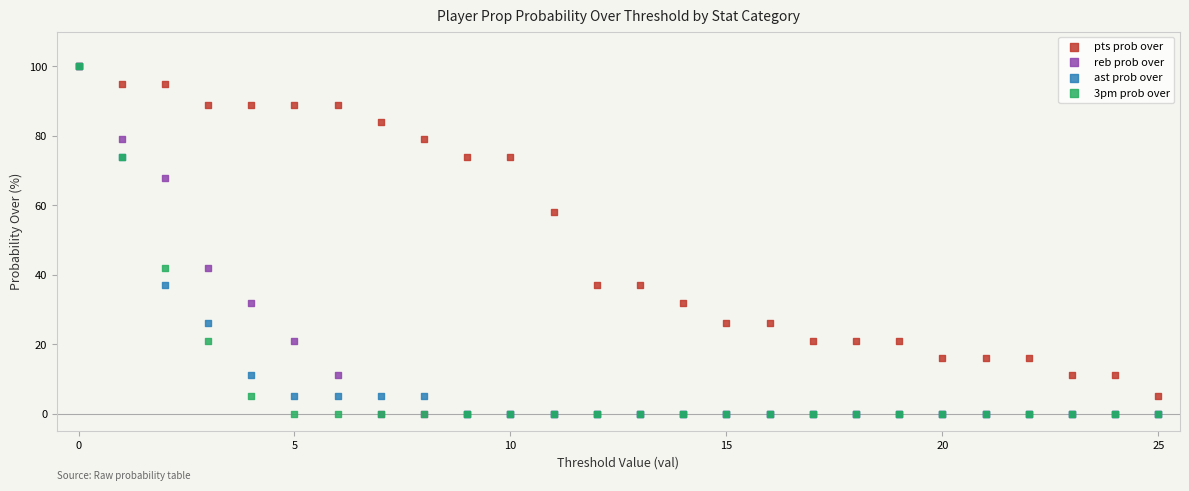

In the pts prob over series, what Y value is closest to 52?

58